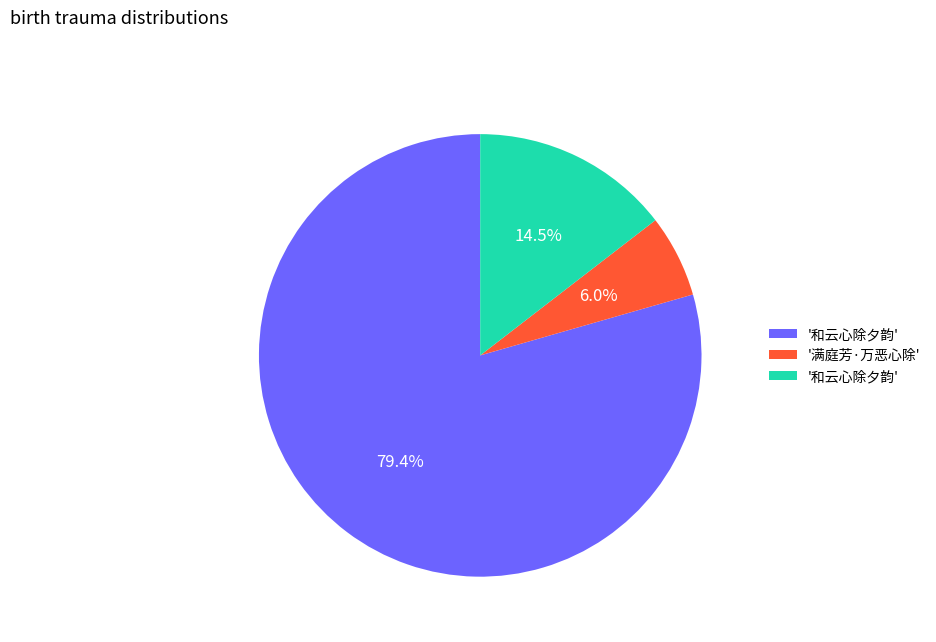

How many segments does this pie chart have?

3